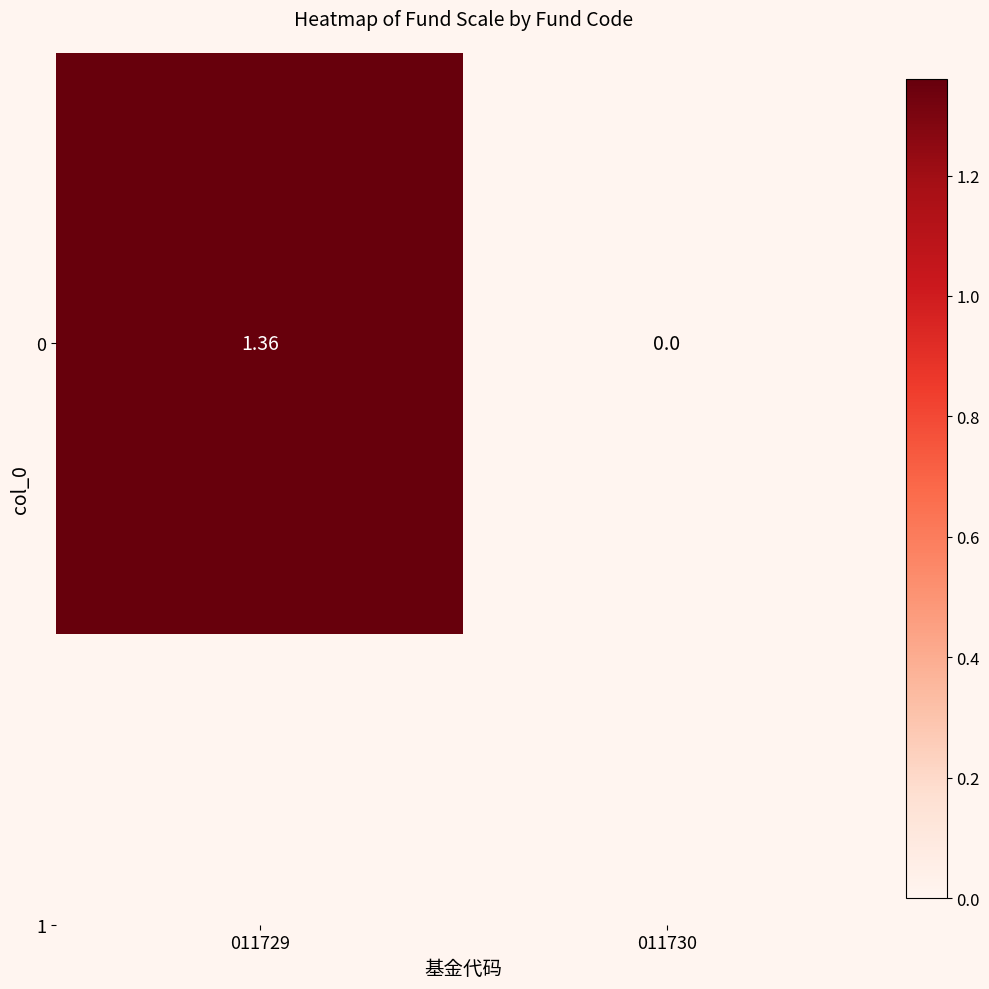

What is the change in value from 011729 to 011730?

-1.4